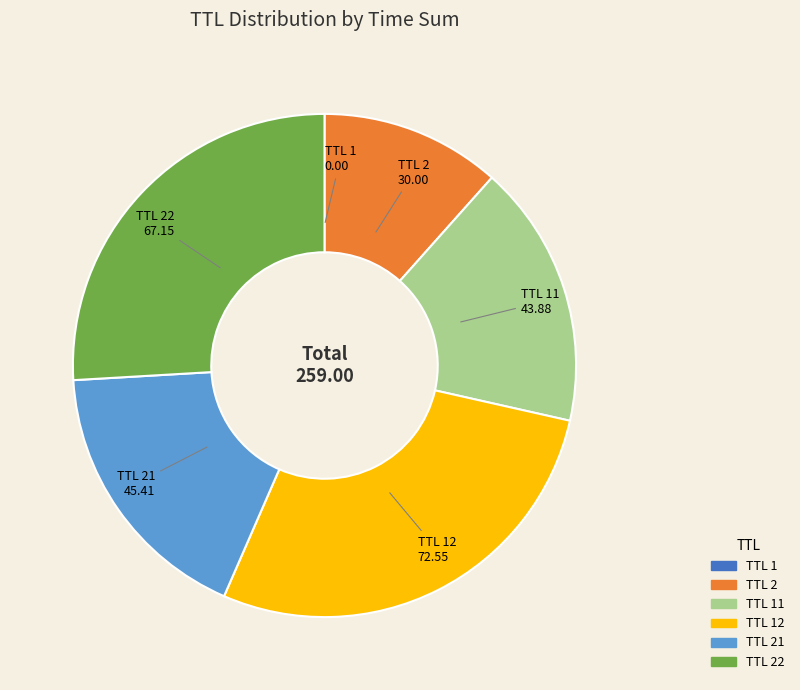

Is there a majority slice in this chart?

No